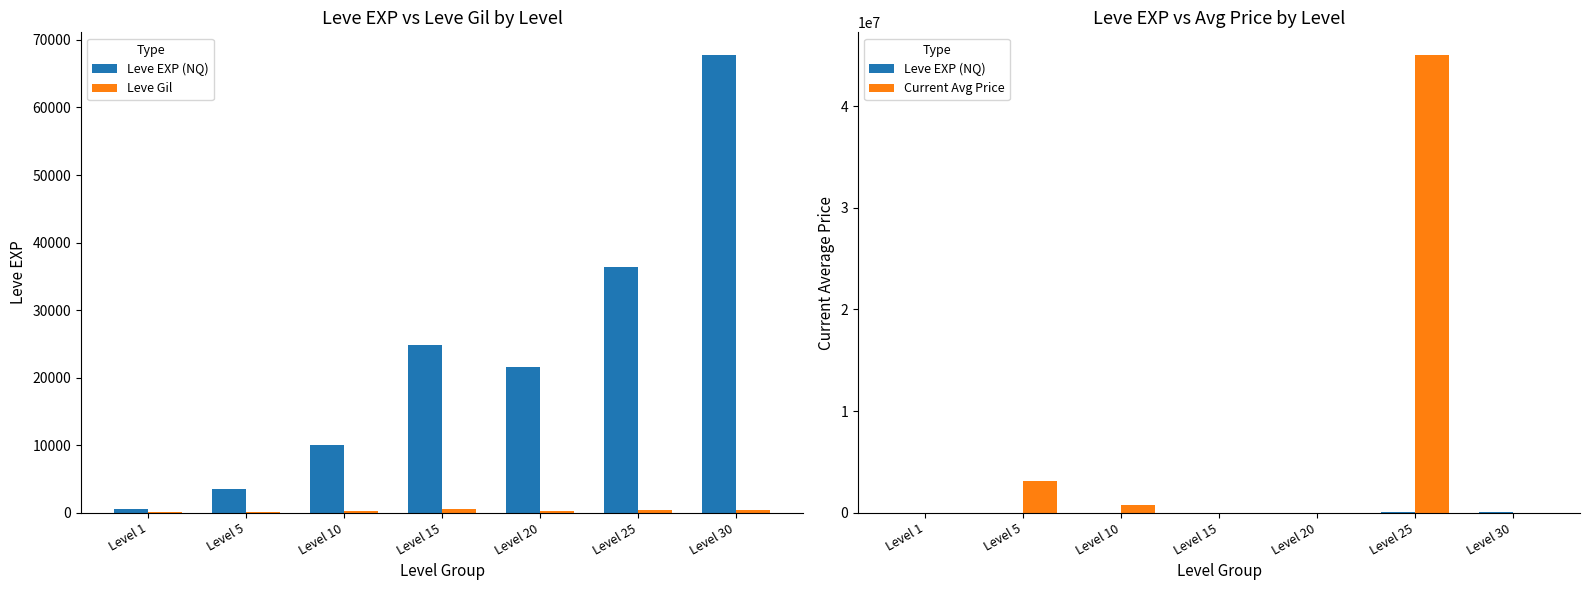

The Leve EXP (NQ) series shows 858.2 at Level 1. True or false?

False